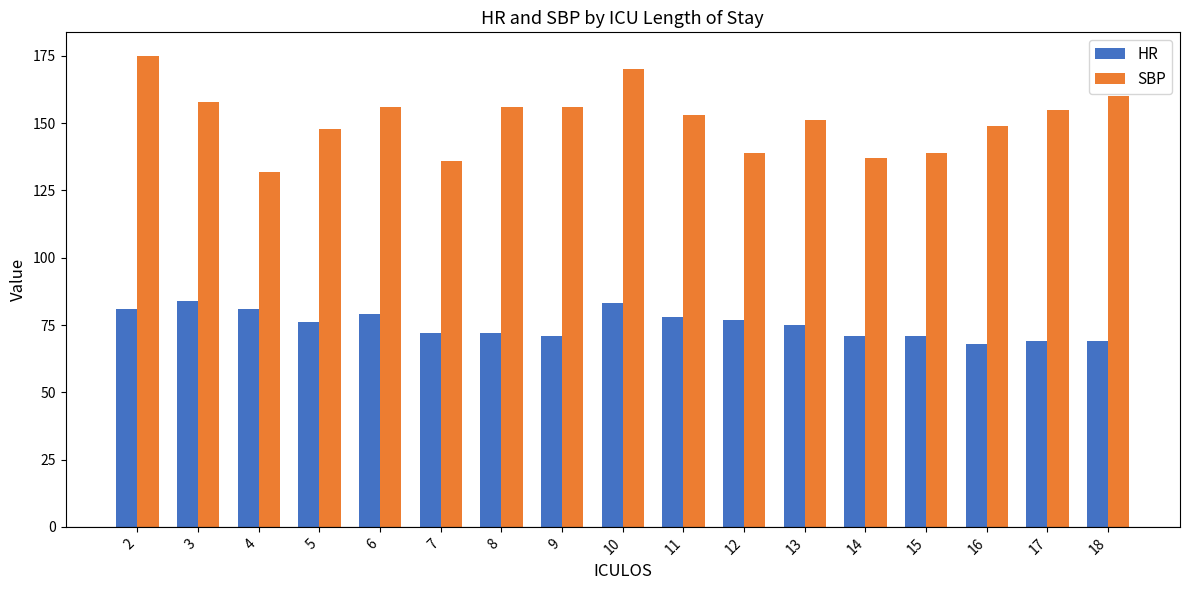

What is the difference between the maximum and second lowest values in the SBP series?

39